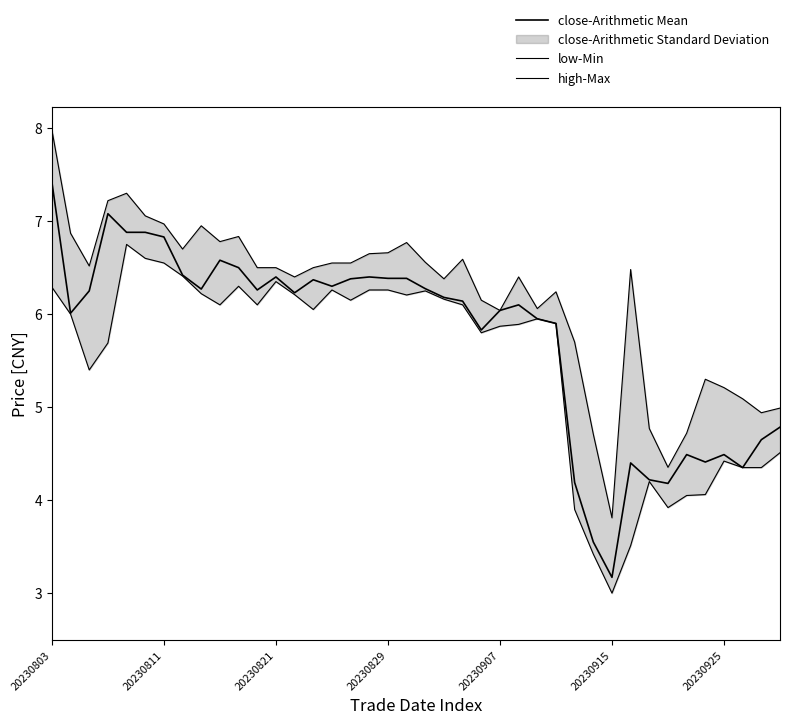

What is the total value across all series at 20230907?

17.9